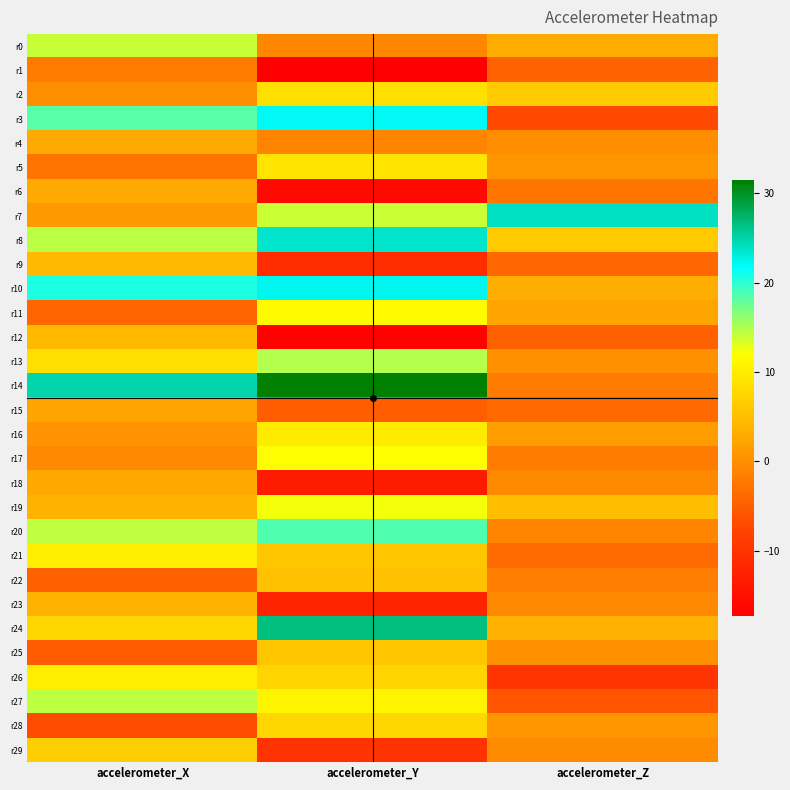

Reading left to right, transcribe all the data shown in this chart.

r0: accelerometer_X=14.1	accelerometer_Y=-0.8	accelerometer_Z=3.0
r1: accelerometer_X=-2.0	accelerometer_Y=-17.3	accelerometer_Z=-4.5
r2: accelerometer_X=-0.1	accelerometer_Y=8.5	accelerometer_Z=6.4
r3: accelerometer_X=18.3	accelerometer_Y=22.0	accelerometer_Z=-7.2
r4: accelerometer_X=2.8	accelerometer_Y=-1.0	accelerometer_Z=-0.2
r5: accelerometer_X=-2.6	accelerometer_Y=9.0	accelerometer_Z=0.8
r6: accelerometer_X=2.8	accelerometer_Y=-15.8	accelerometer_Z=-2.5
r7: accelerometer_X=1.1	accelerometer_Y=14.0	accelerometer_Z=23.9
r8: accelerometer_X=14.5	accelerometer_Y=23.6	accelerometer_Z=6.4
r9: accelerometer_X=4.5	accelerometer_Y=-11.0	accelerometer_Z=-3.9
r10: accelerometer_X=20.5	accelerometer_Y=22.3	accelerometer_Z=3.1
r11: accelerometer_X=-4.1	accelerometer_Y=11.4	accelerometer_Z=2.2
r12: accelerometer_X=4.5	accelerometer_Y=-16.9	accelerometer_Z=-4.6
r13: accelerometer_X=8.5	accelerometer_Y=14.9	accelerometer_Z=0.2
r14: accelerometer_X=24.9	accelerometer_Y=31.4	accelerometer_Z=-1.9
r15: accelerometer_X=2.2	accelerometer_Y=-5.1	accelerometer_Z=-3.8
r16: accelerometer_X=0.5	accelerometer_Y=9.9	accelerometer_Z=1.3
r17: accelerometer_X=-0.6	accelerometer_Y=11.9	accelerometer_Z=-1.9
r18: accelerometer_X=2.7	accelerometer_Y=-13.3	accelerometer_Z=-0.5
r19: accelerometer_X=3.7	accelerometer_Y=12.3	accelerometer_Z=4.9
r20: accelerometer_X=14.4	accelerometer_Y=18.7	accelerometer_Z=-1.0
r21: accelerometer_X=10.1	accelerometer_Y=5.8	accelerometer_Z=-3.7
r22: accelerometer_X=-4.6	accelerometer_Y=5.3	accelerometer_Z=-1.8
r23: accelerometer_X=3.8	accelerometer_Y=-12.1	accelerometer_Z=-0.6
r24: accelerometer_X=7.7	accelerometer_Y=26.5	accelerometer_Z=3.5
r25: accelerometer_X=-5.2	accelerometer_Y=5.8	accelerometer_Z=0.2
r26: accelerometer_X=10.2	accelerometer_Y=7.3	accelerometer_Z=-9.9
r27: accelerometer_X=14.4	accelerometer_Y=10.8	accelerometer_Z=-5.8
r28: accelerometer_X=-6.8	accelerometer_Y=7.6	accelerometer_Z=0.7
r29: accelerometer_X=6.7	accelerometer_Y=-10.0	accelerometer_Z=-0.3